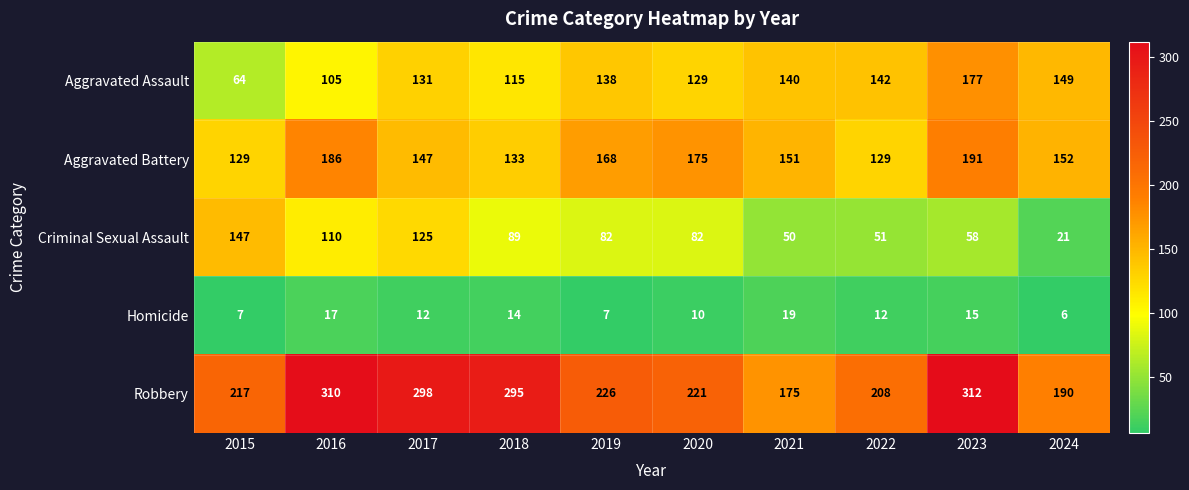

List the series in order of their peak value, lowest first.

Homicide, Criminal Sexual Assault, Aggravated Assault, Aggravated Battery, Robbery